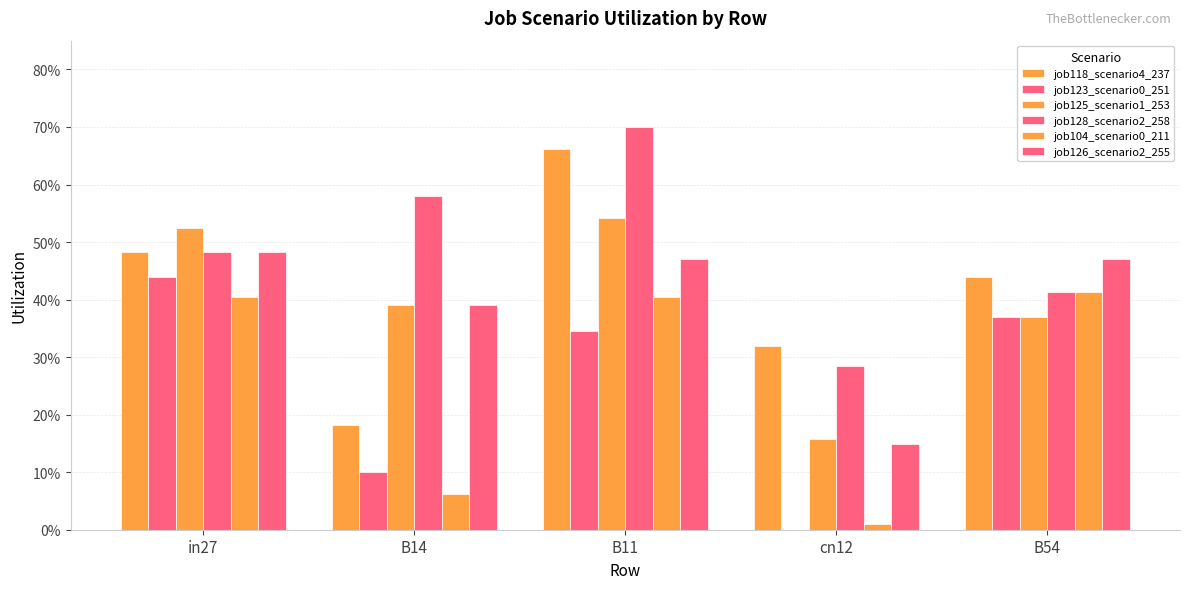

Reading left to right, extract all data points from this chart.

job118_scenario4_237: 0.5	0.2	0.7	0.3	0.4
job123_scenario0_251: 0.4	0.1	0.3	0.0	0.4
job125_scenario1_253: 0.5	0.4	0.5	0.2	0.4
job128_scenario2_258: 0.5	0.6	0.7	0.3	0.4
job104_scenario0_211: 0.4	0.1	0.4	0.0	0.4
job126_scenario2_255: 0.5	0.4	0.5	0.1	0.5